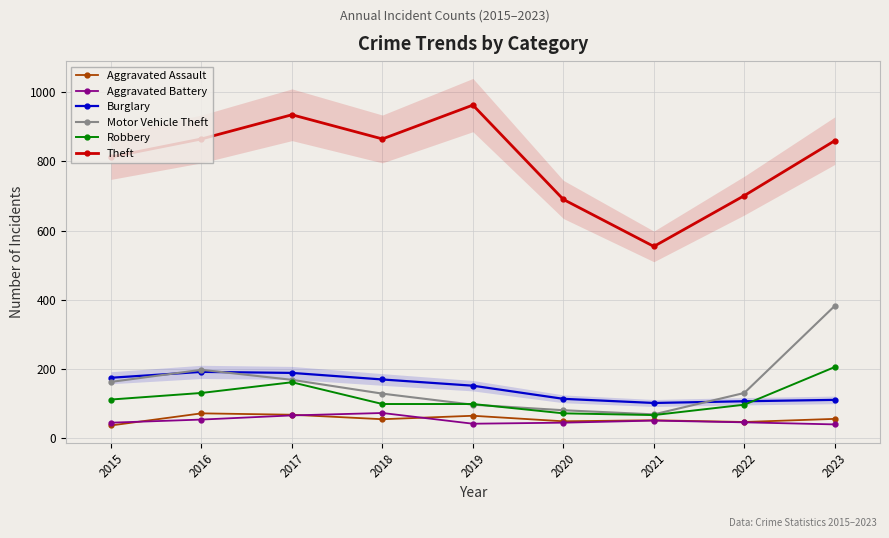

At how many categories does at least one series exceed 678?

8